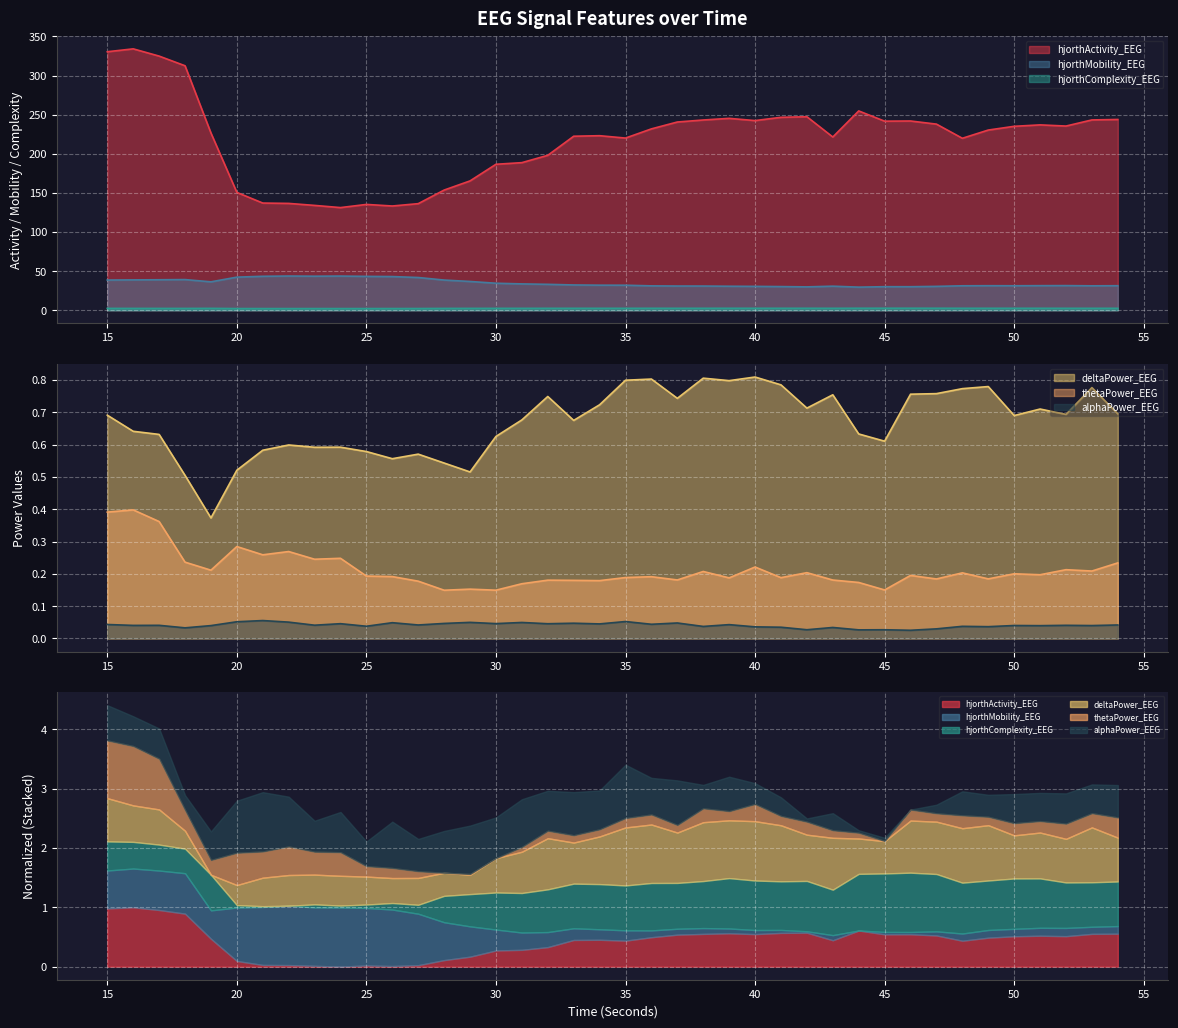

Which has a higher value, 38 or 48?

38